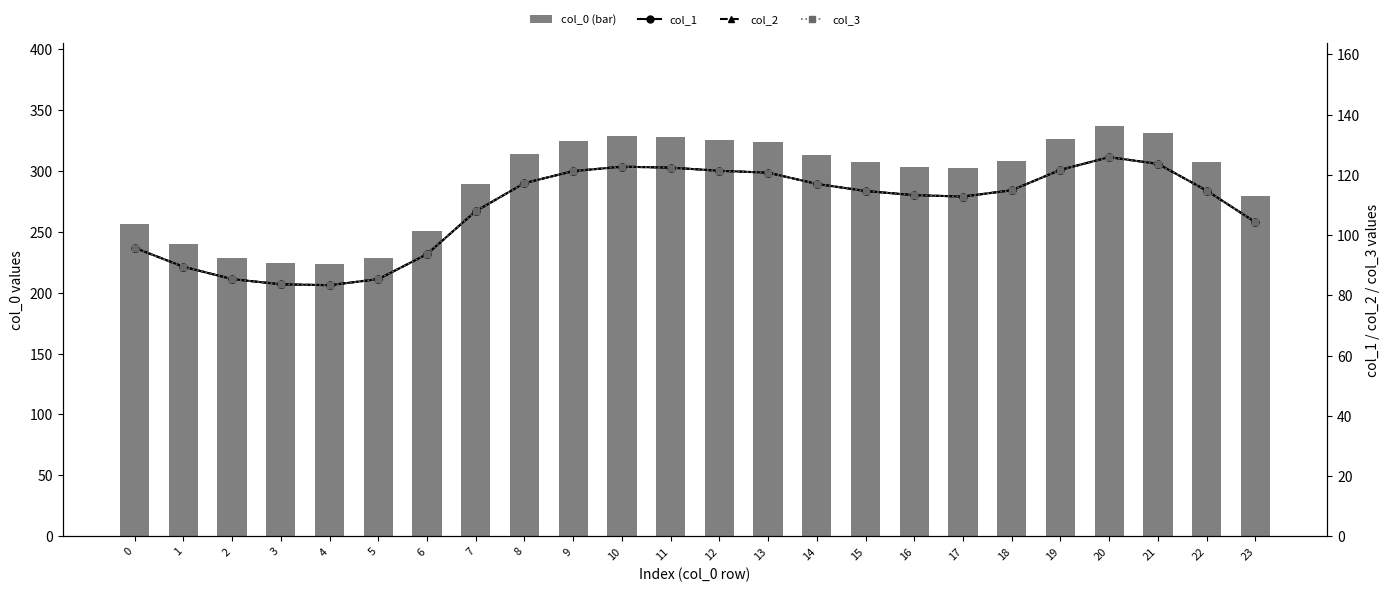

What is the difference between the maximum and minimum values in the col_0 (bar) series?

113.9